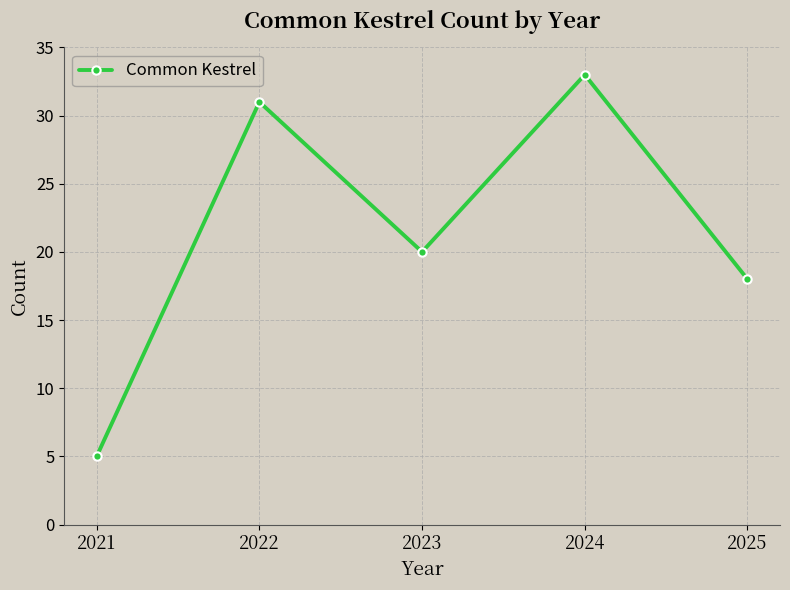

The value at 2022 is 44. True or false?

False